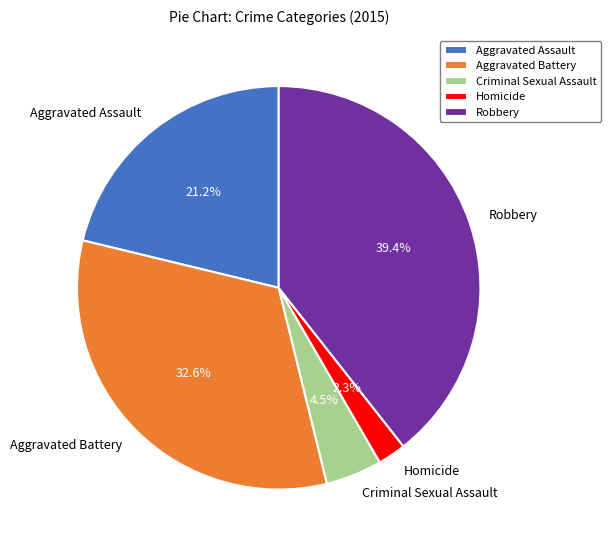

Is Homicide the majority of the pie?

No